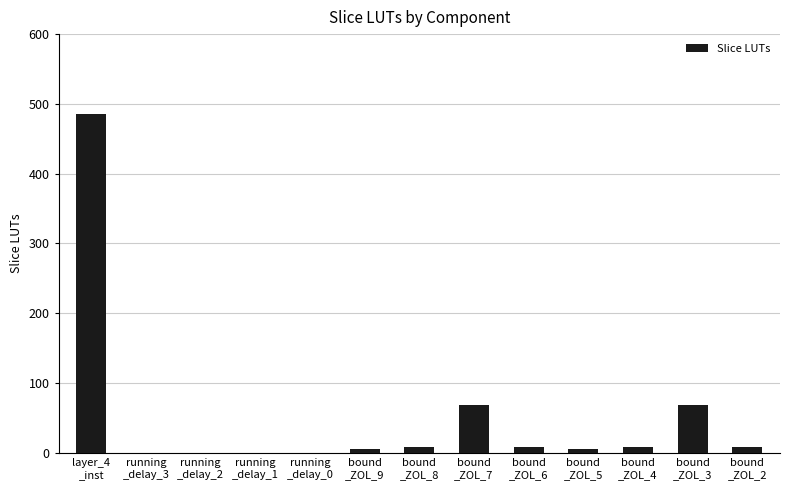

The value at running
_delay_0 is 0. True or false?

True